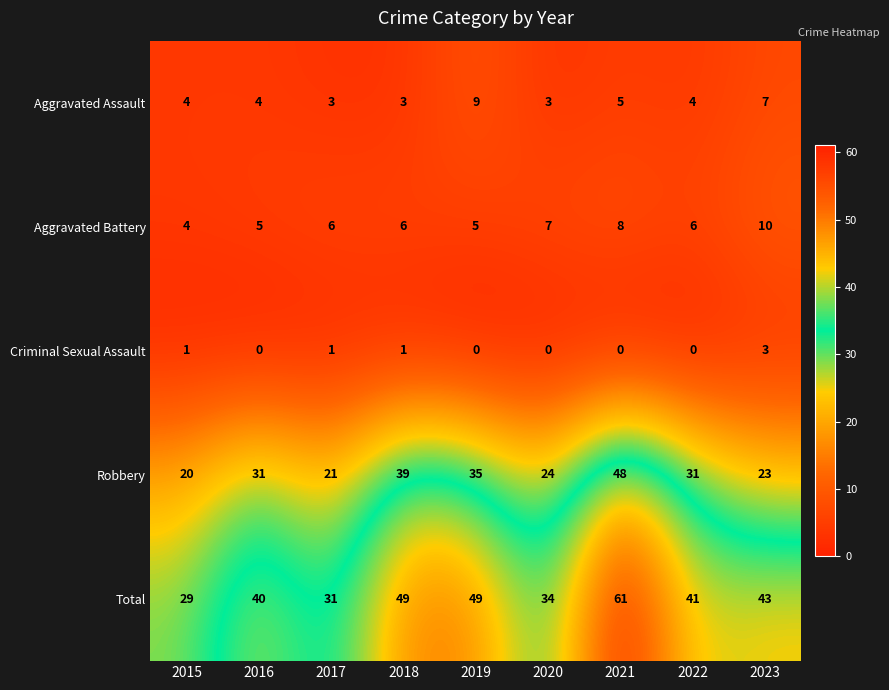

What is the maximum value shown in the chart?

61